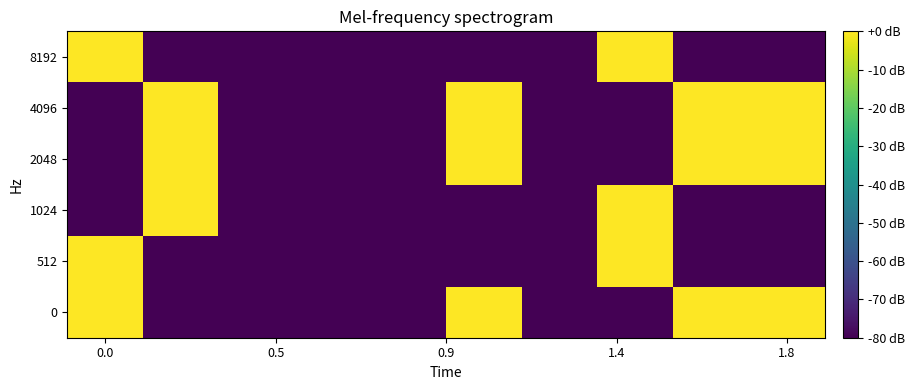

Reading right to left, list all the values displayed in this chart.

0: 0.0	0.0	-80.0	-80.0	-0.0	-80.0	-80.0	-80.0	-80.0	0.0
512: -80.0	-80.0	0.0	-80.0	-80.0	-80.0	-80.0	-80.0	-80.0	0.0
1024: -80.0	-80.0	0.0	-80.0	-80.0	-80.0	-80.0	-80.0	0.0	-80.0
2048: 0.0	0.0	-80.0	-80.0	-0.0	-80.0	-80.0	-80.0	0.0	-80.0
4096: 0.0	0.0	-80.0	-80.0	-0.0	-80.0	-80.0	-80.0	0.0	-80.0
8192: -80.0	-80.0	0.0	-80.0	-80.0	-80.0	-80.0	-80.0	-80.0	0.0